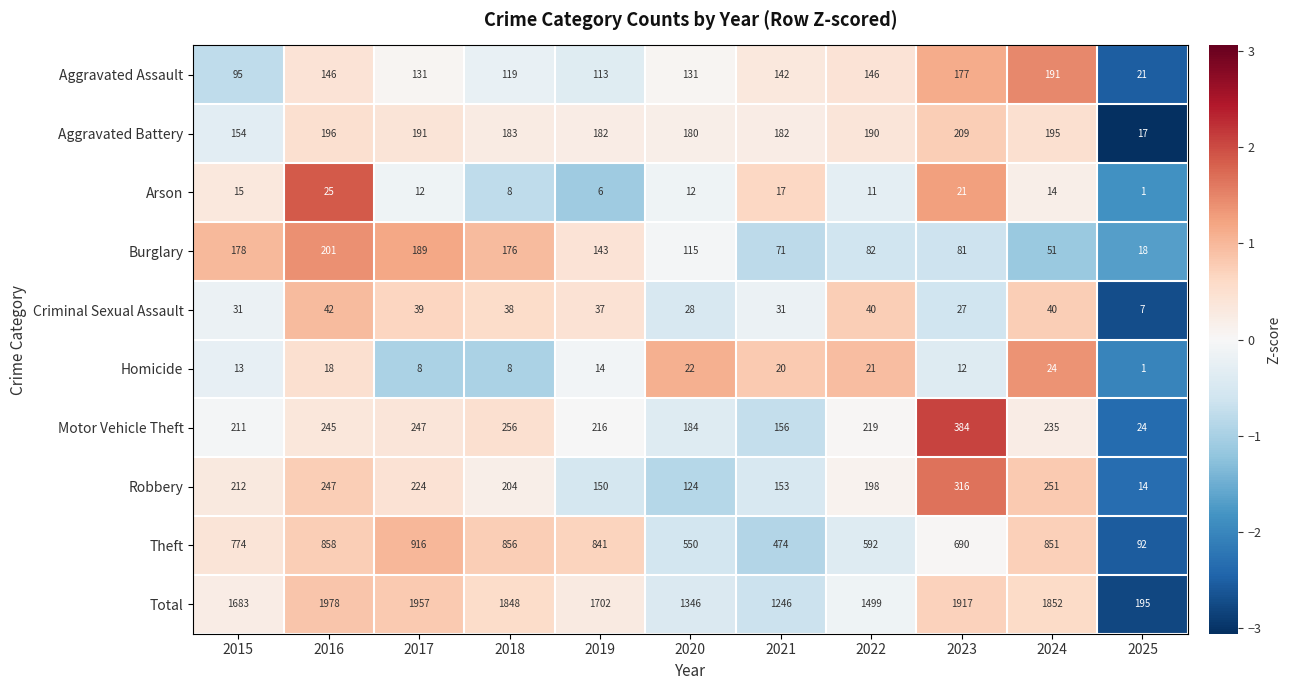

What is the average value of the Total series?

1566